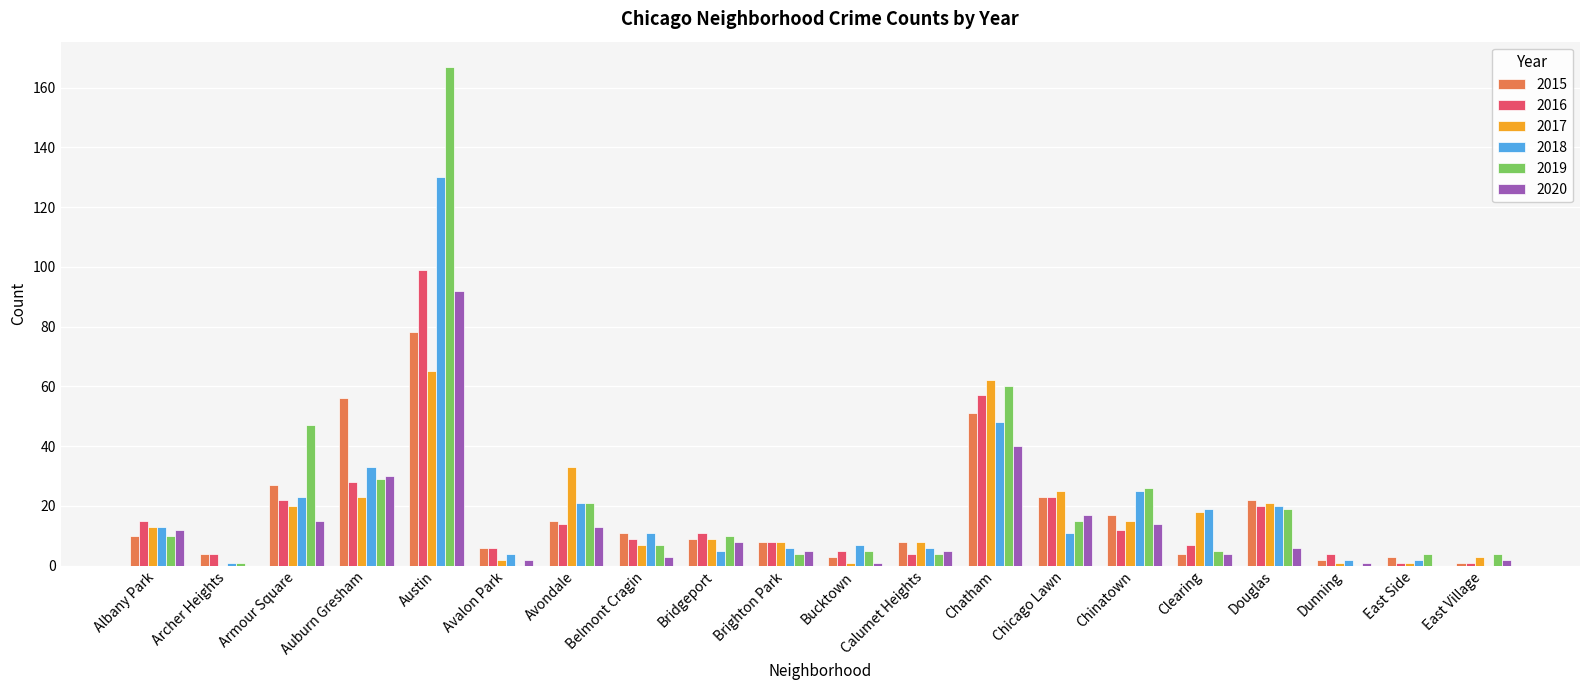

Are the bars grouped side by side (vs. stacked)?

Yes